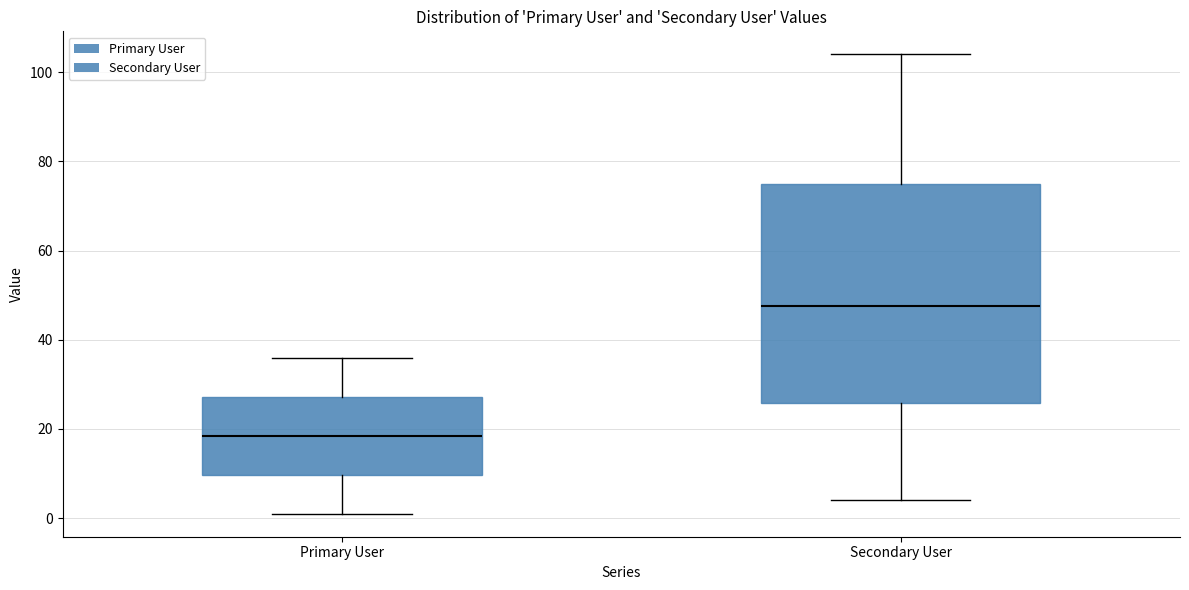

Reading left to right, transcribe this box plot: for each box, give where its median line is, the range the box spans, and where its two whiskers end, as read against the y-axis. The values are not printed on the chart, so give them approximately, as read against the axis.

Primary User: median 18, box 10 to 28, whiskers 2 to 36
Secondary User: median 48, box 26 to 76, whiskers 4 to 104